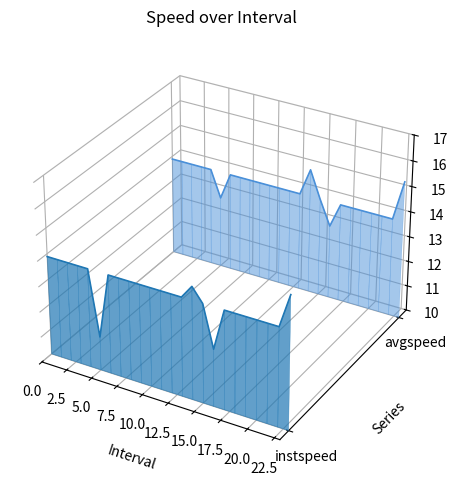

Which series has the widest spread of values?

instspeed